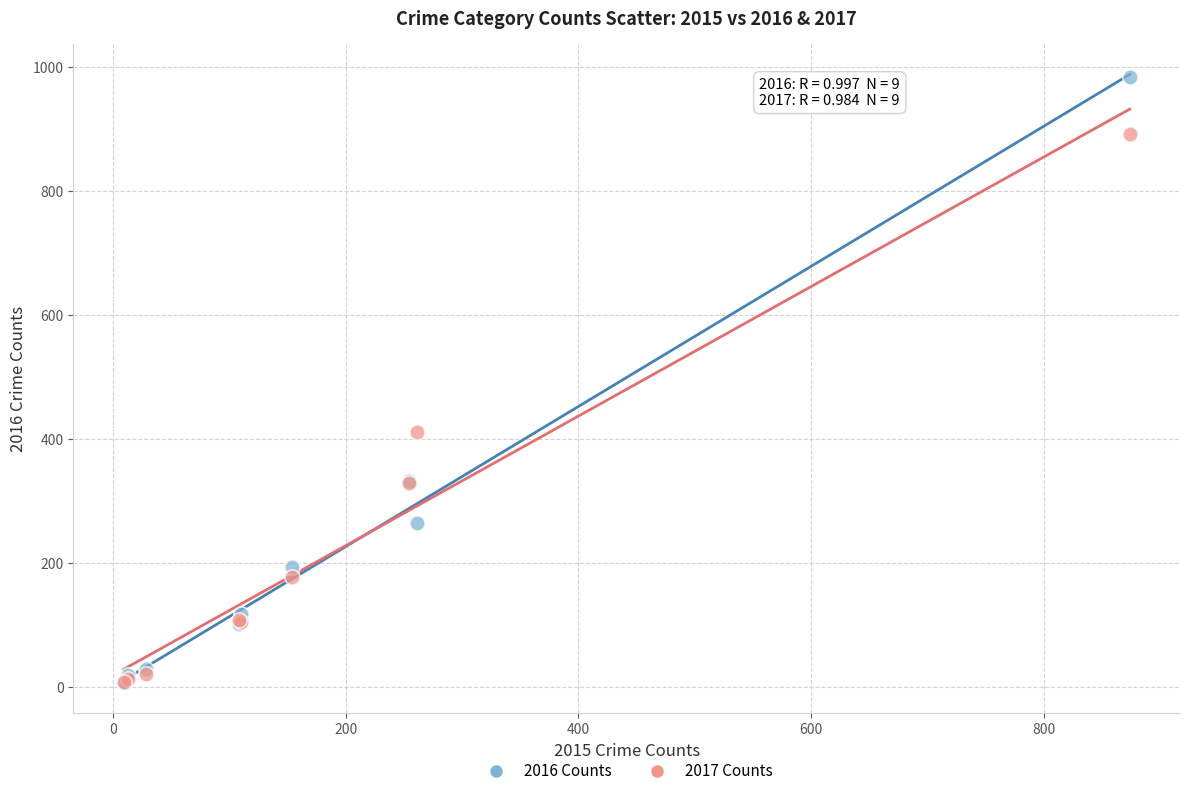

In the 2016 Counts series, what Y value is closest to 495?

333